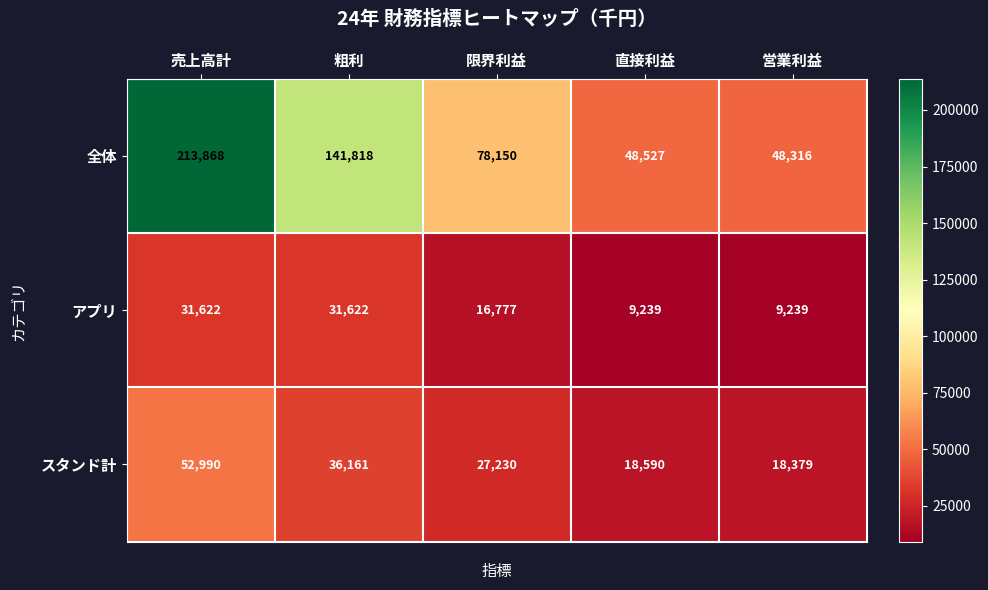

At 限界利益, list the series in order from smallest to largest.

アプリ, スタンド計, 全体